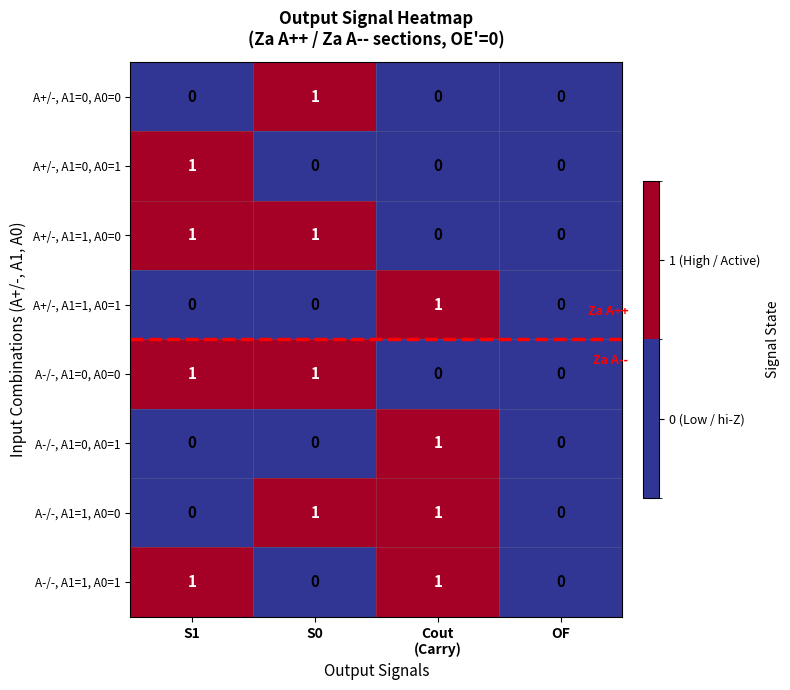

Is it true that A+/-, A1=1, A0=0 equals 1 at S0?

True